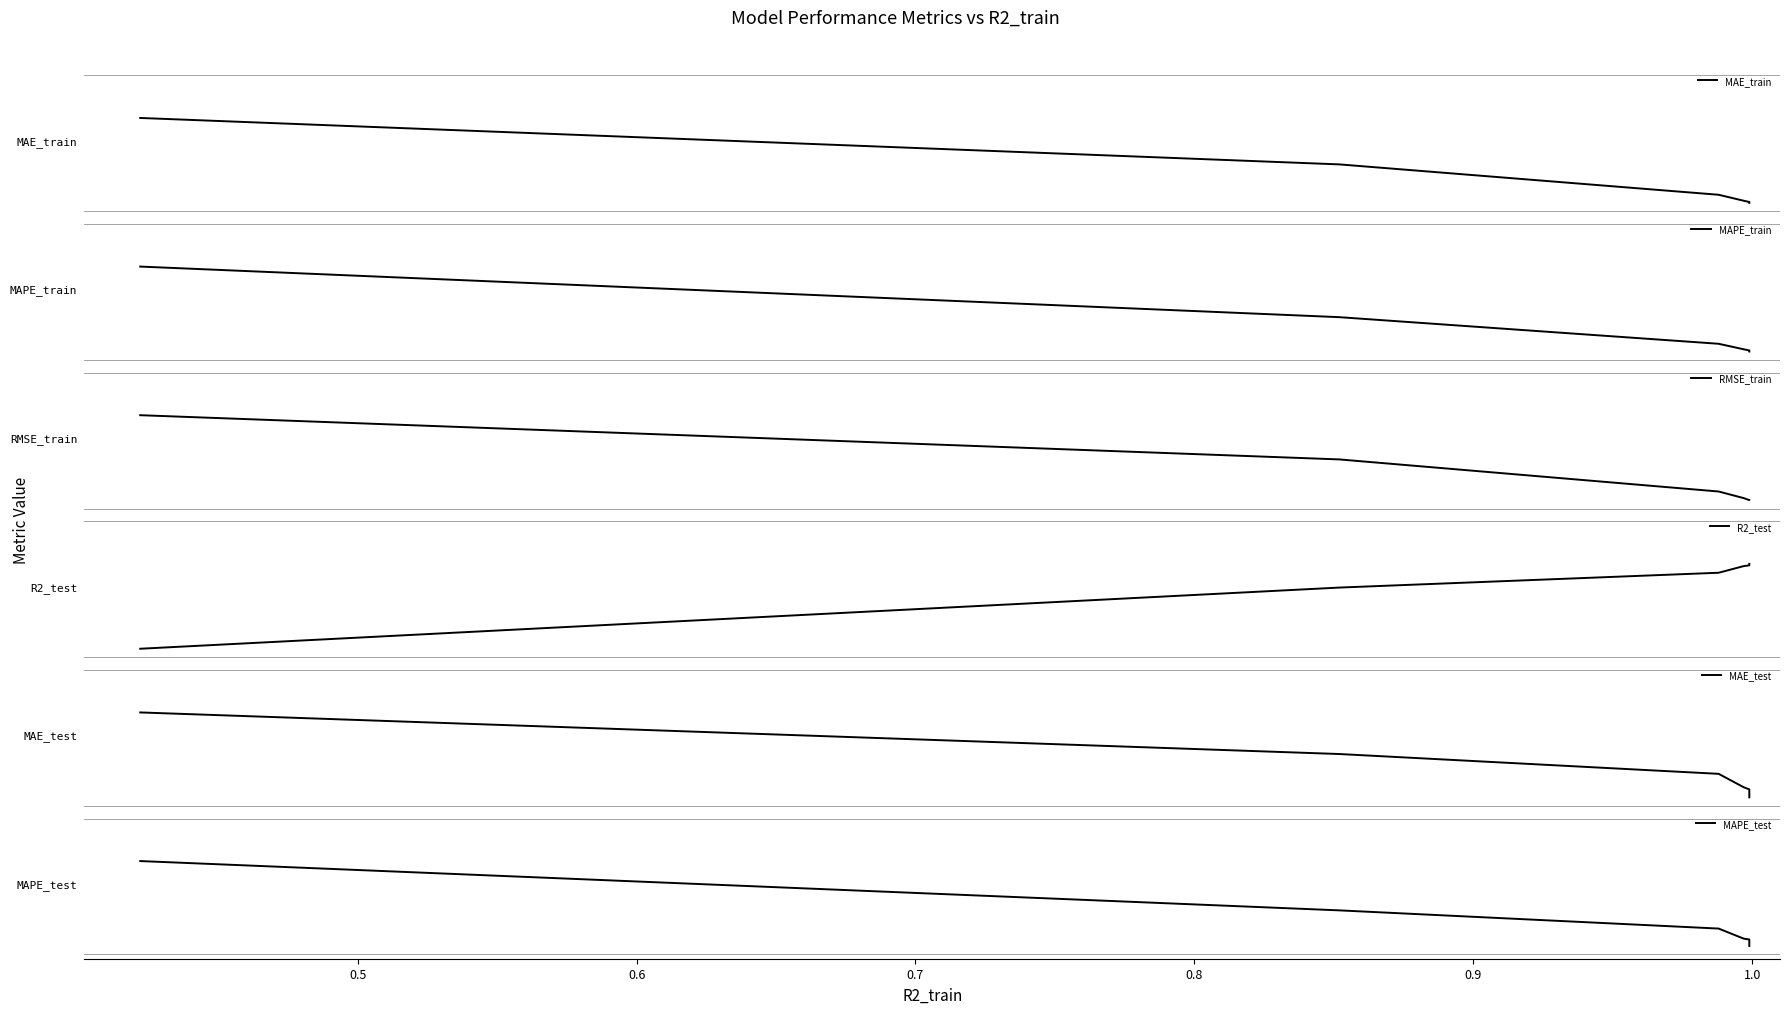

How many data points in MAE_train are less than 2?

3